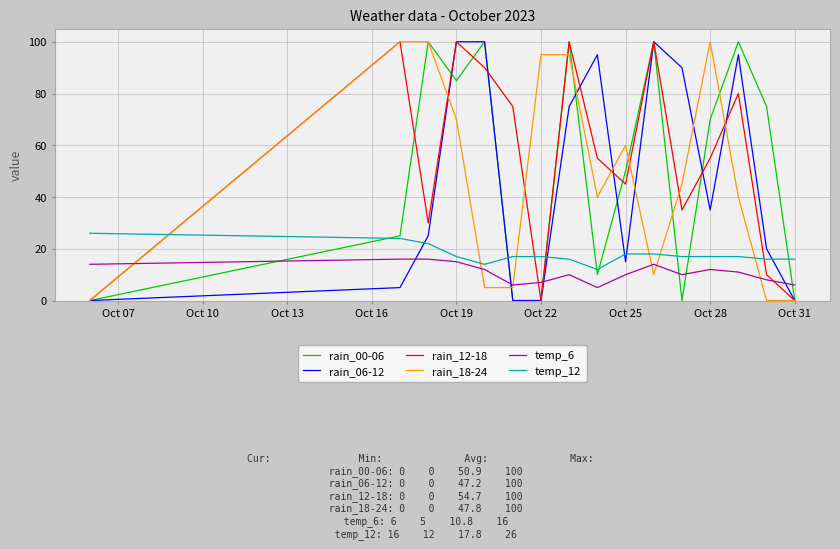

What is the maximum value shown in the chart?

100